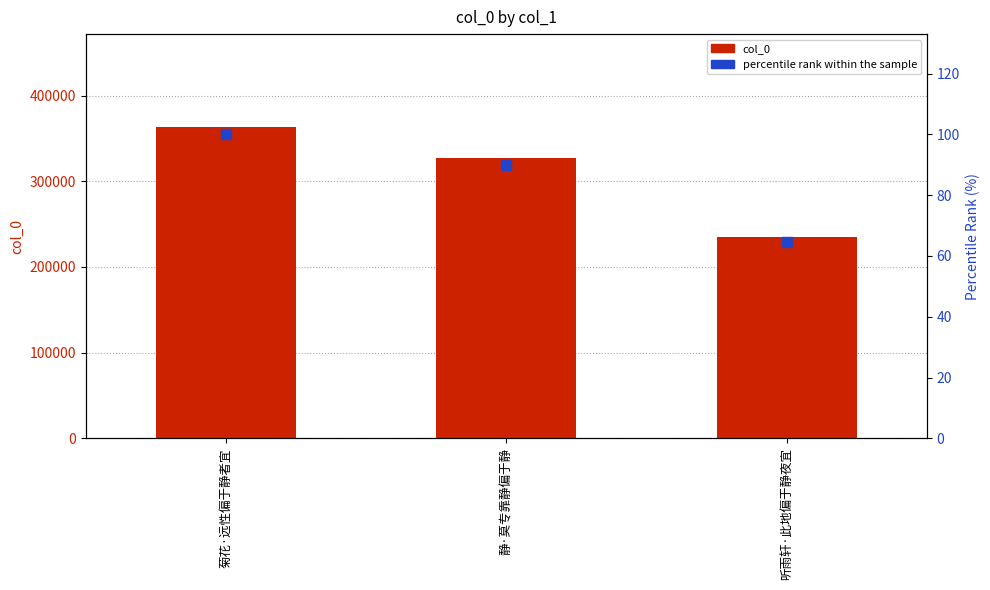

What is the total value across all series at 菊花·远性偏于静者宜?

363080.0